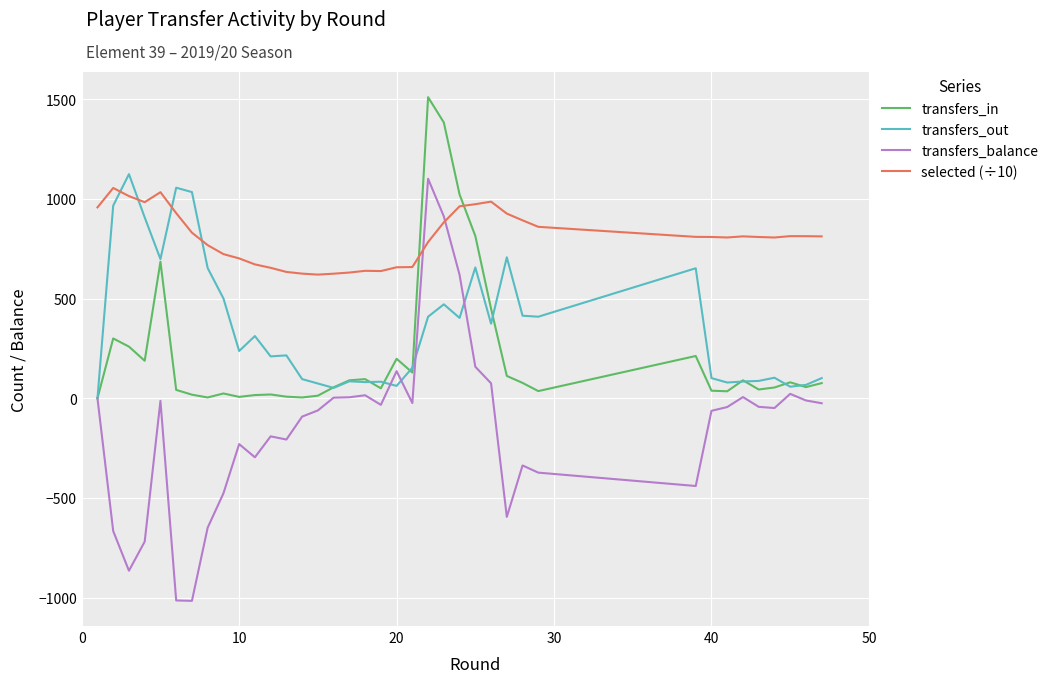

Which series has the widest spread of values?

transfers_balance